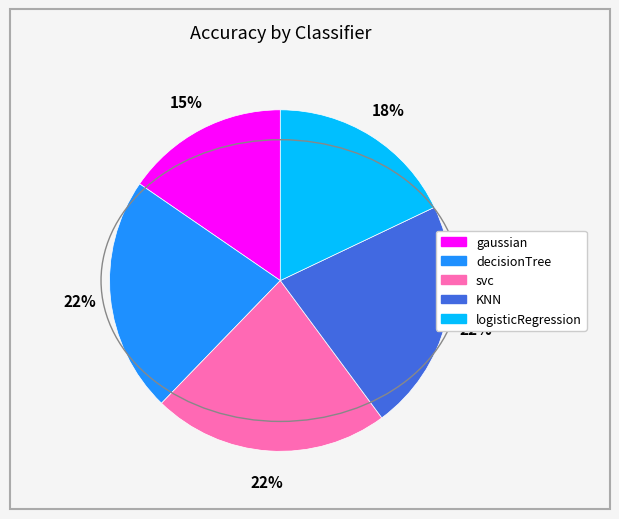

To the nearest percent, what is the combined percentage of svc and logisticRegression?

40%